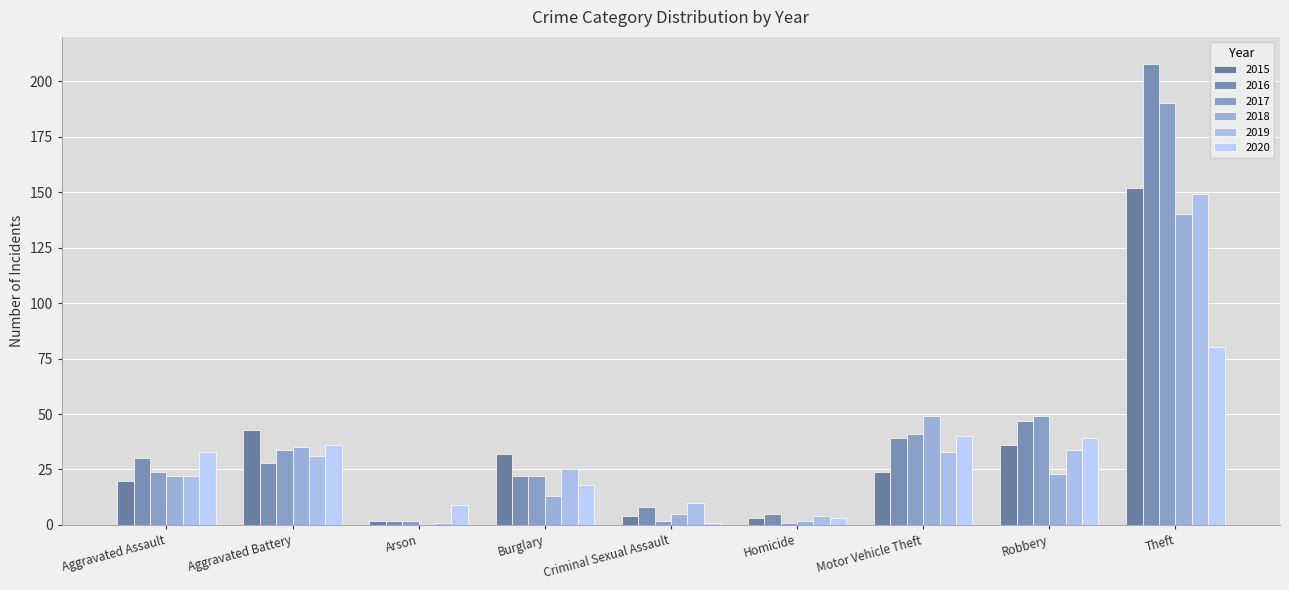

How many groups of bars are there?

9